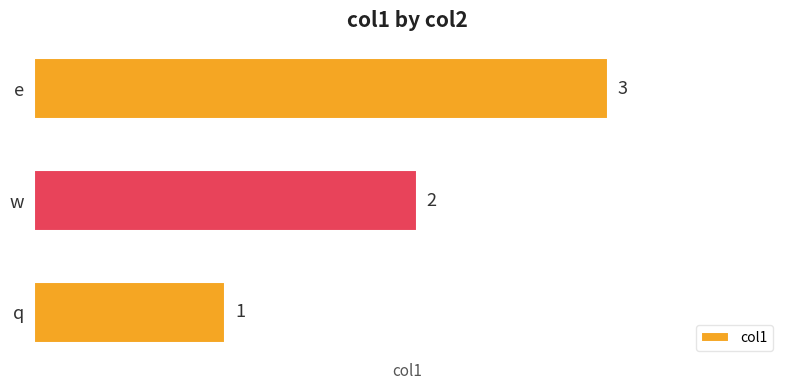

Rank the categories by value from highest to lowest.

e, w, q